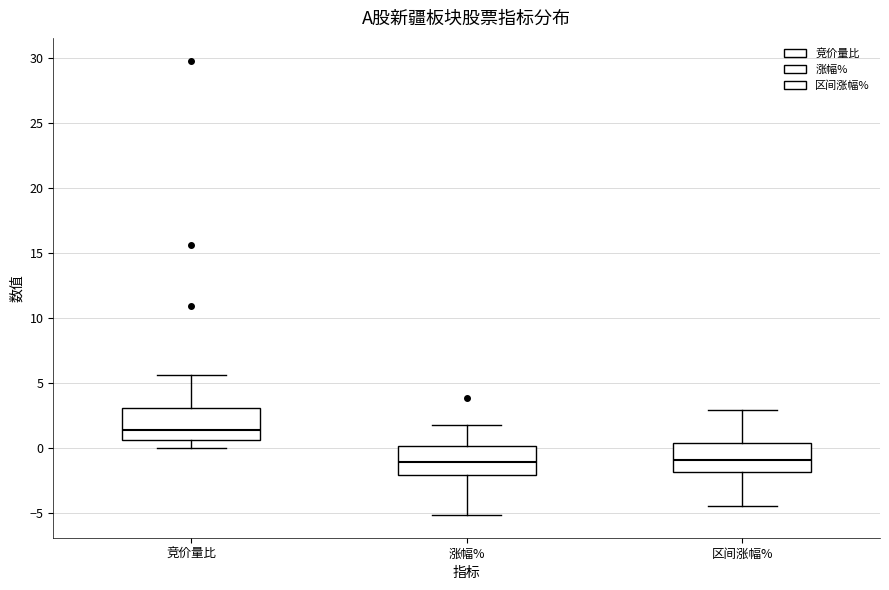

Reading left to right, transcribe this box plot: for each box, give where its median line is, the range the box spans, and where its two whiskers end, as read against the y-axis. The values are not printed on the chart, so give them approximately, as read against the axis.

竞价量比: median 1.5, box 0.5 to 3.0, whiskers 0.0 to 5.5
涨幅%: median -1.0, box -2.0 to 0.0, whiskers -5.0 to 2.0
区间涨幅%: median -1.0, box -2.0 to 0.5, whiskers -4.5 to 3.0